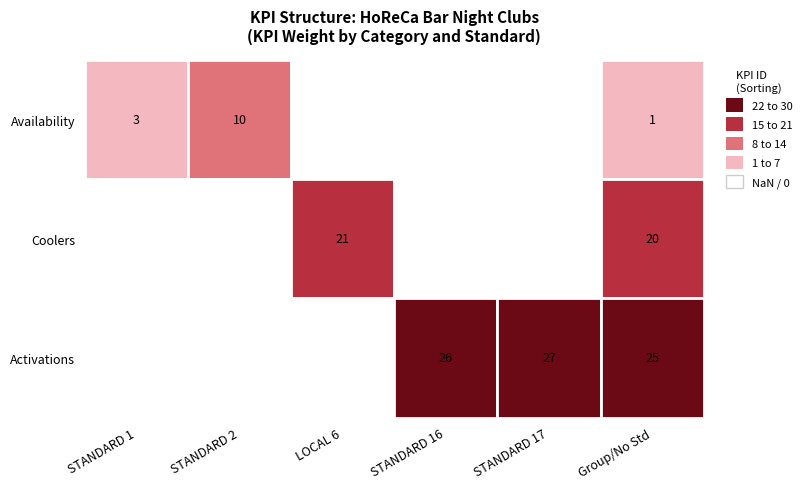

What is the smallest value displayed?

1